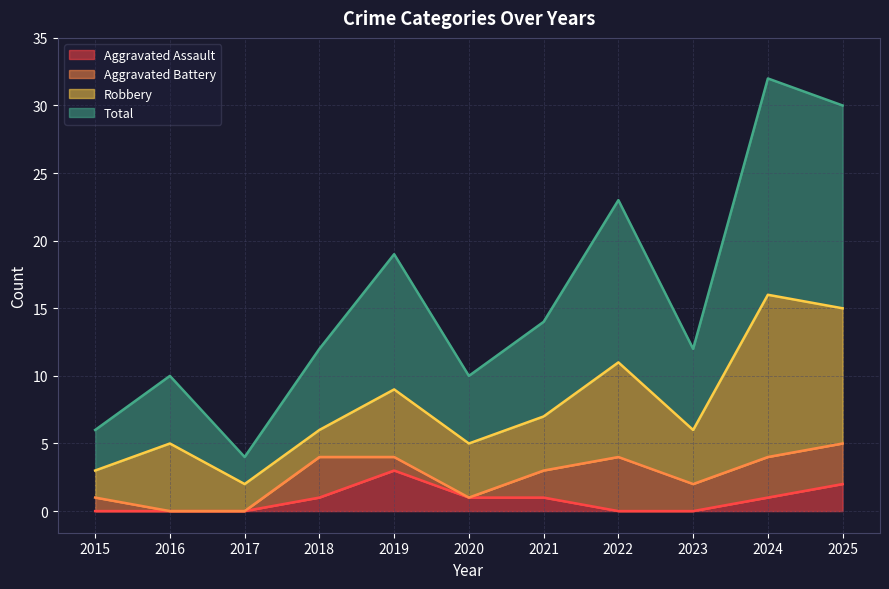

Where does the Aggravated Assault series first go above 1?

2019